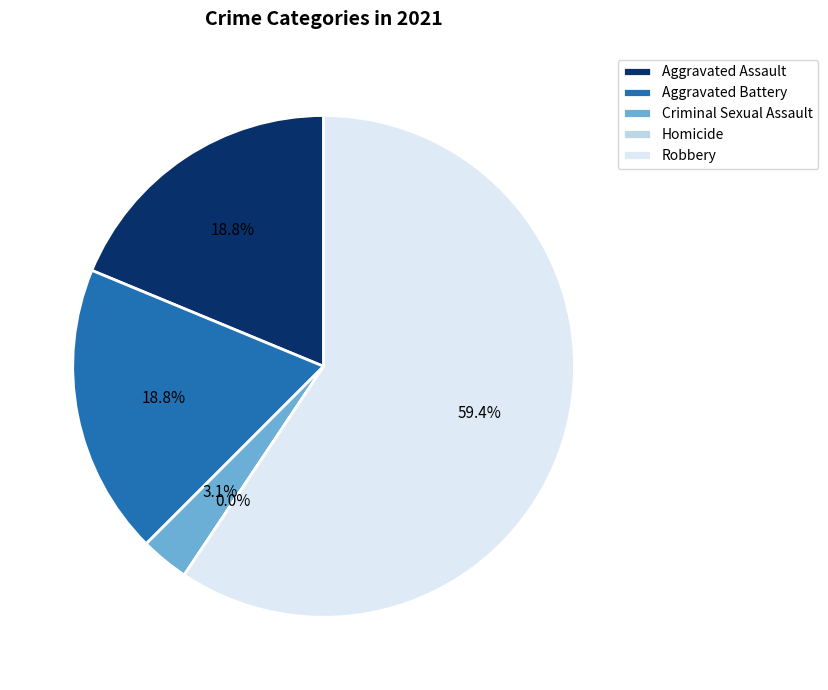

Which category has the biggest portion of the pie?

Robbery